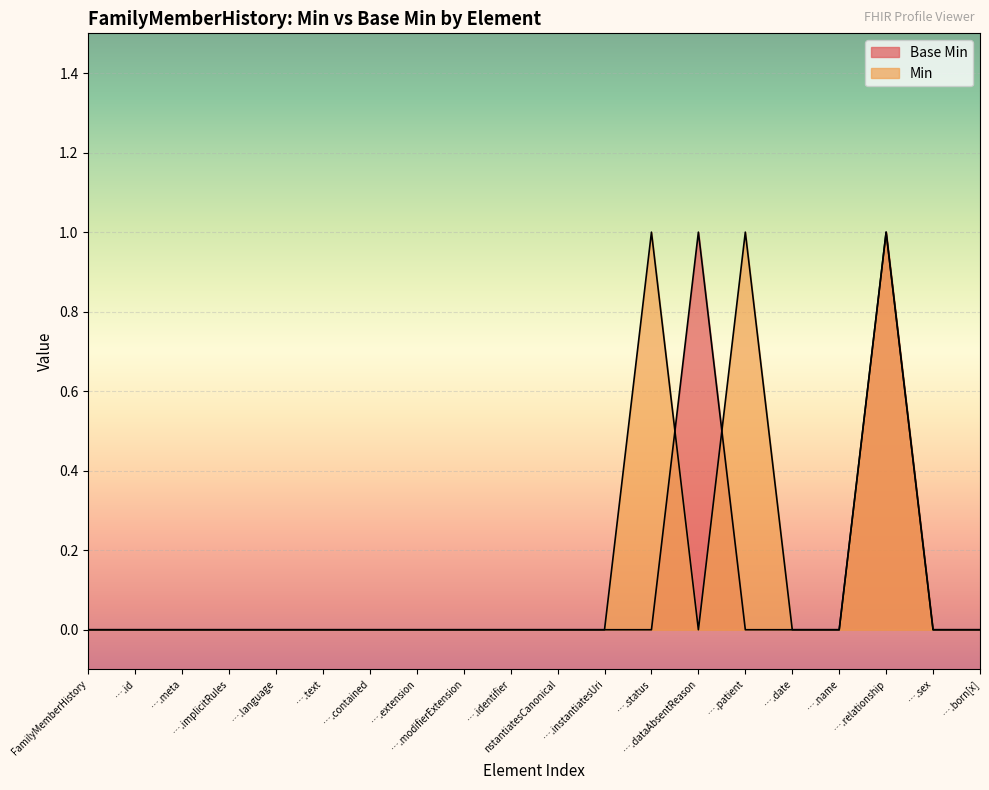

Does the chart display data point markers on the line(s)?

No